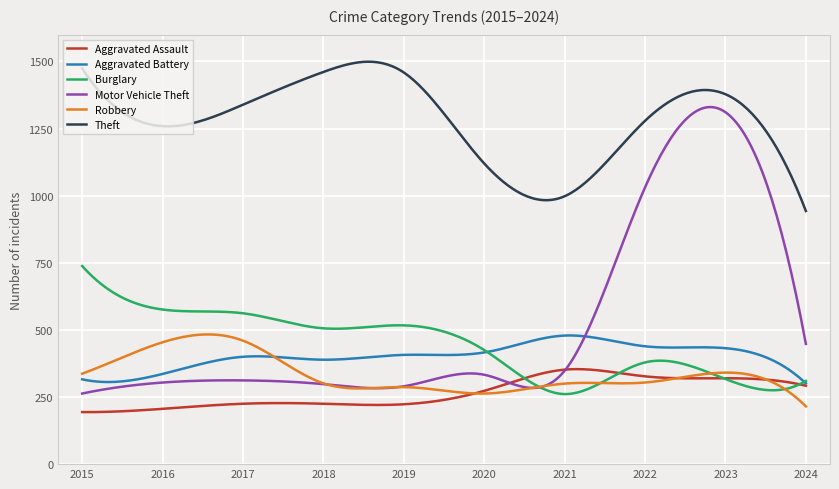

Which series has the largest total across all categories?

Theft